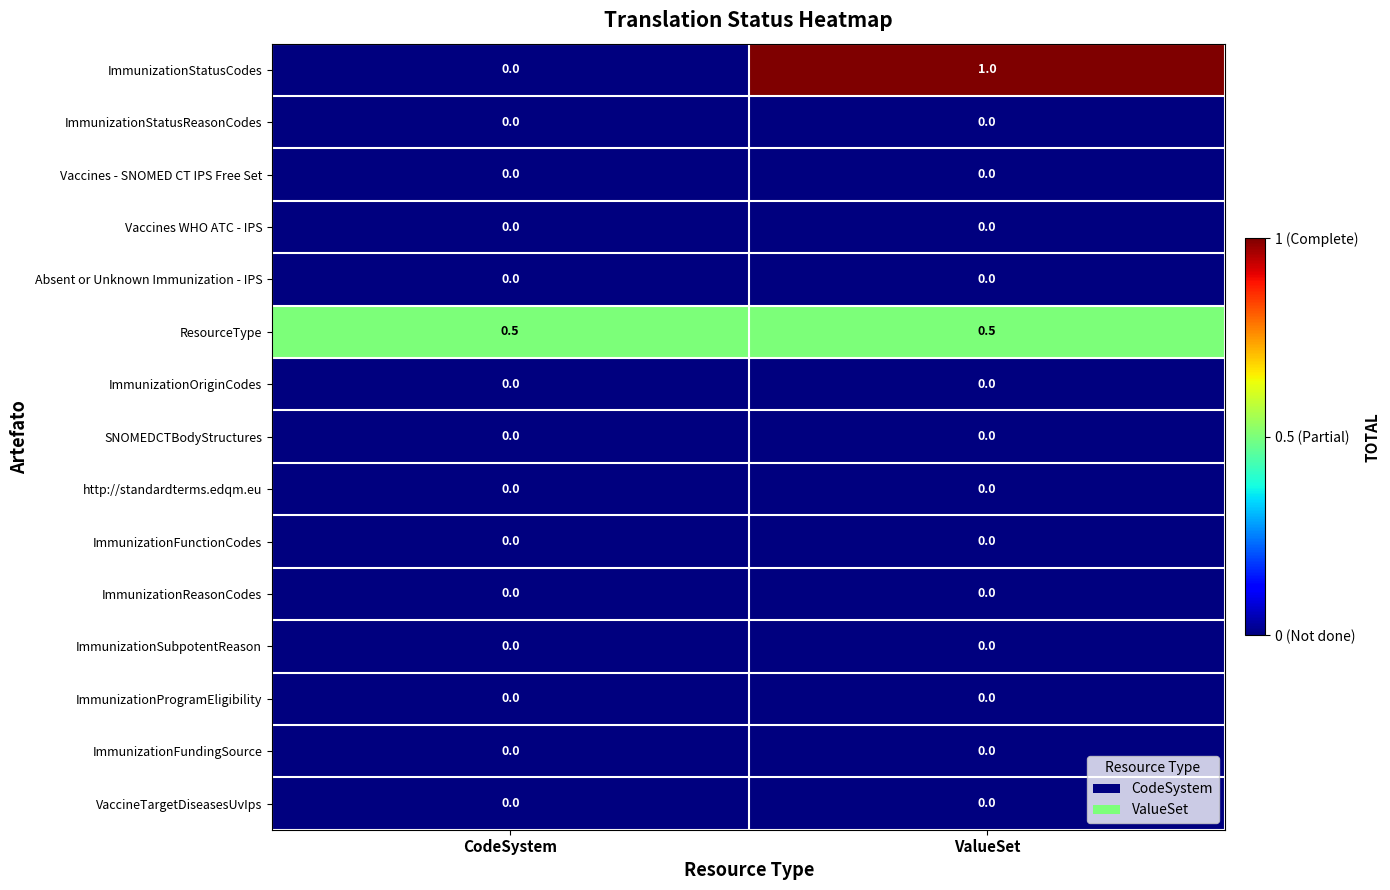

At which category is the sum across all series the highest?

ValueSet